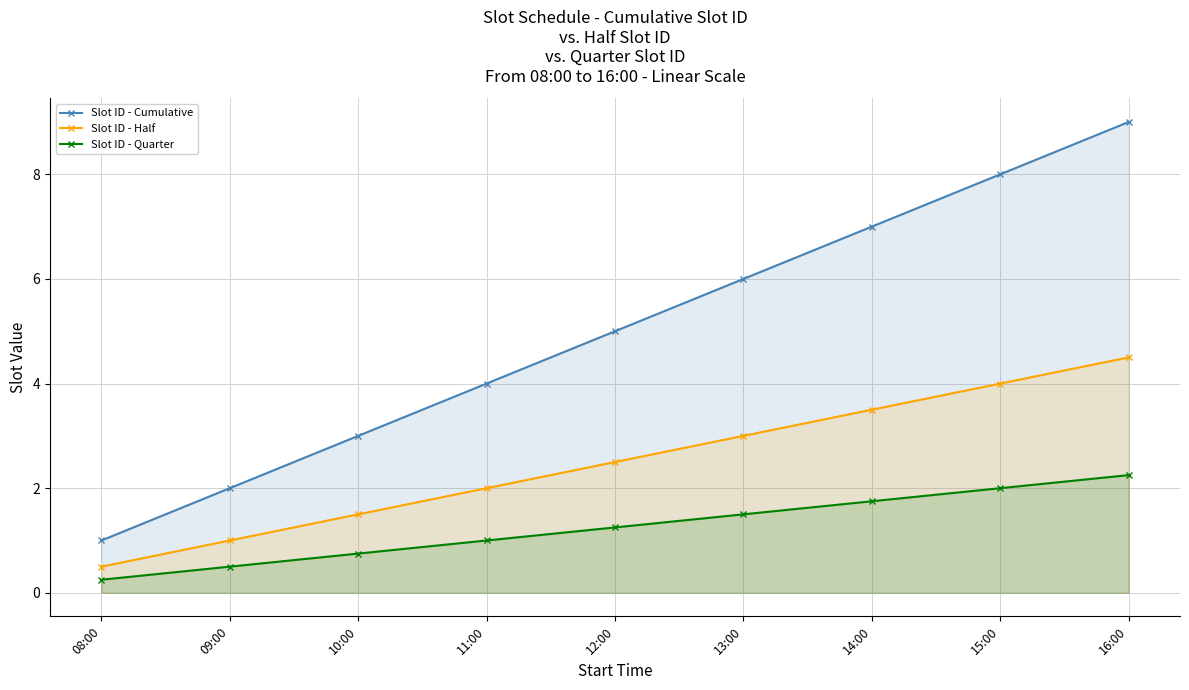

True or false: Slot ID - Quarter and Slot ID - Cumulative cross at least once.

False